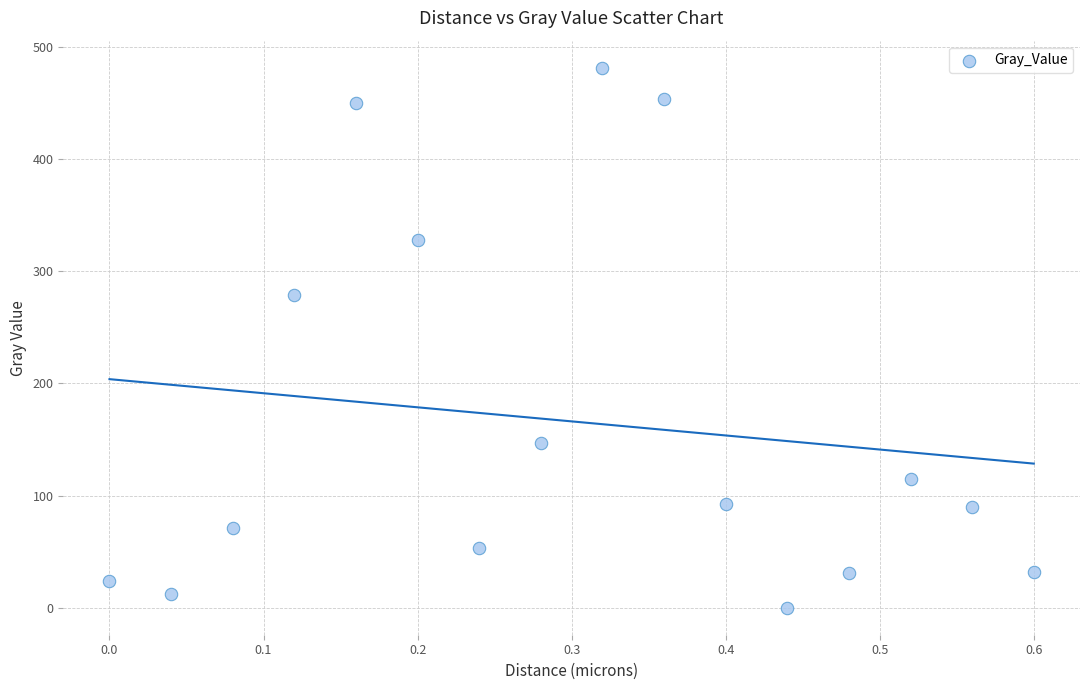

What Y value in the scatter plot is closest to 240?

278.7